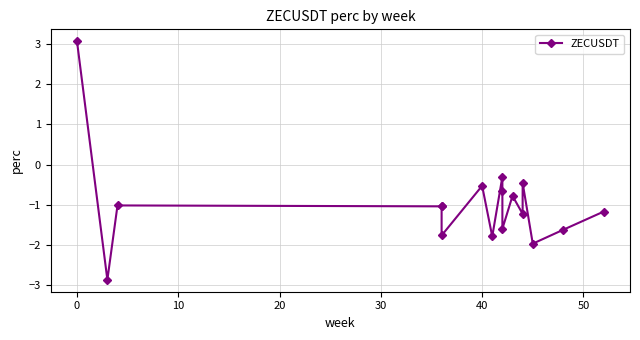

What is the difference between the maximum and minimum values?

5.9